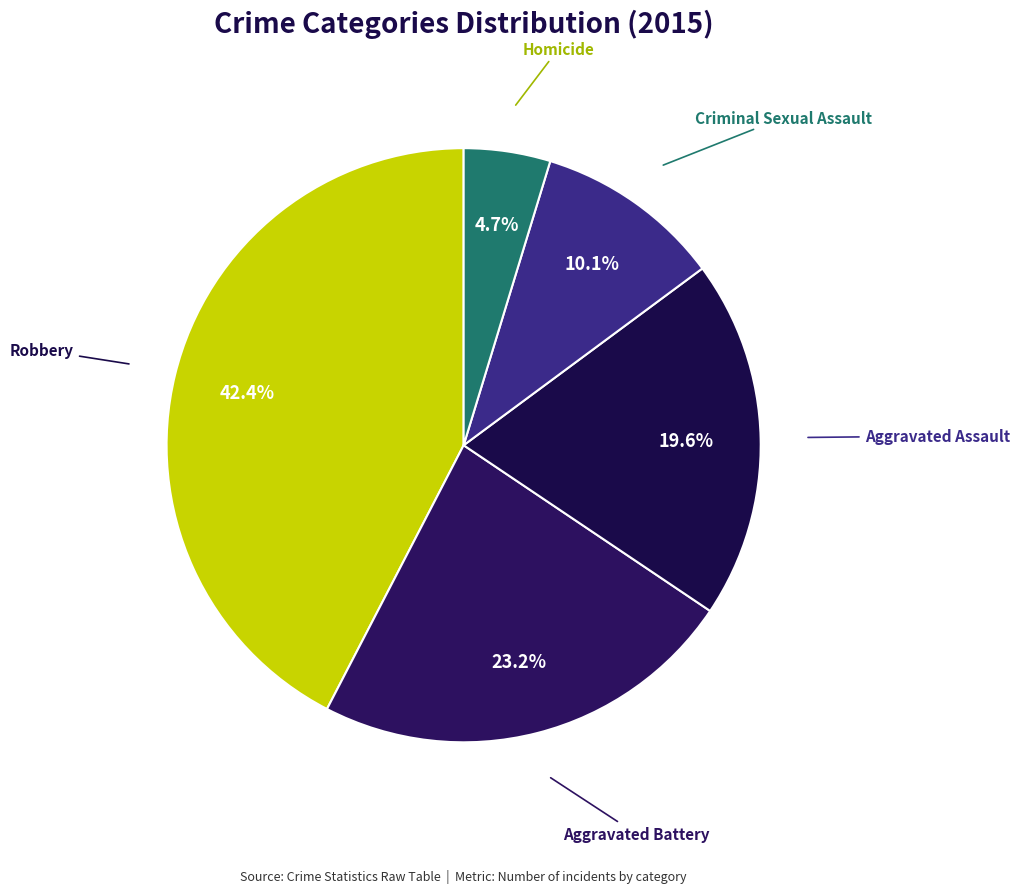

Which slice is the smallest?

Homicide